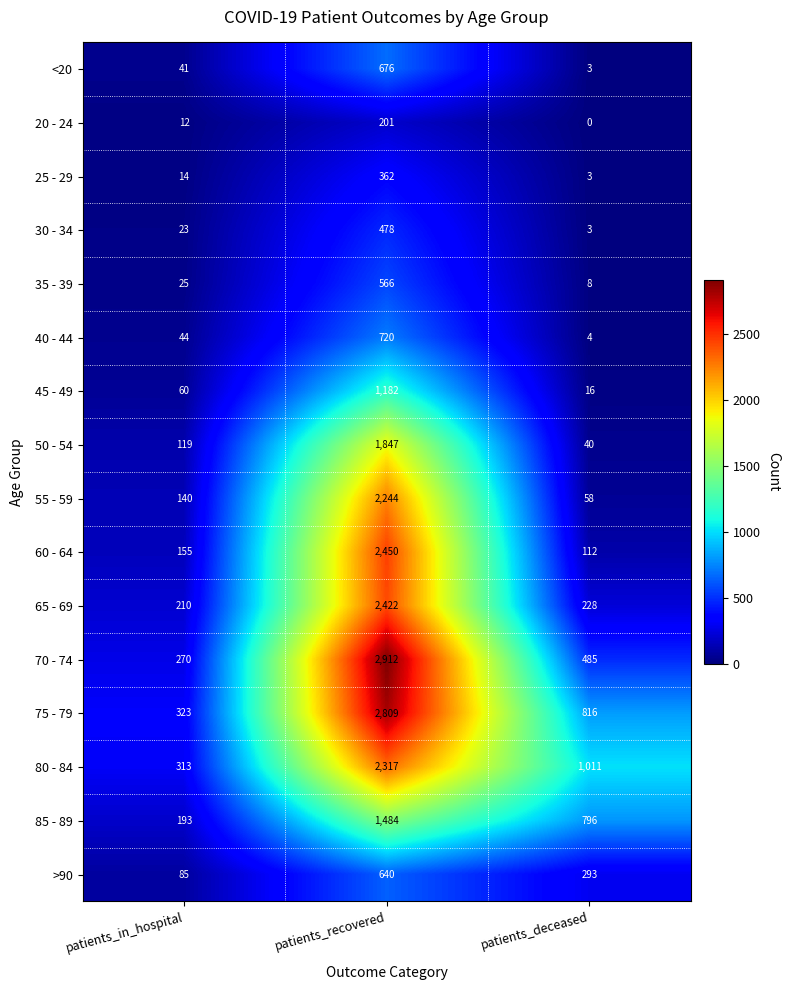

Is it true that 75 - 79 equals 2809 at patients_recovered?

True